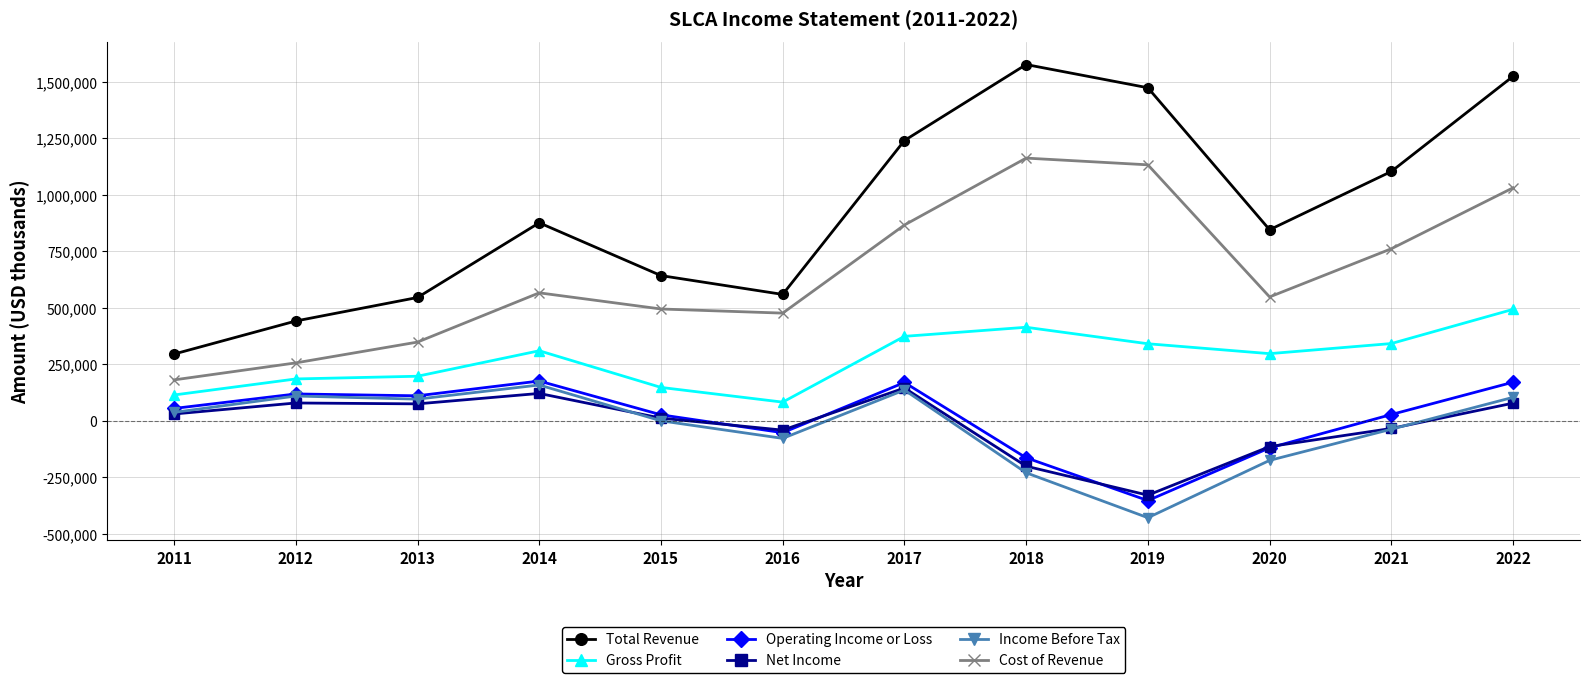

How many categories are shown in the chart?

12